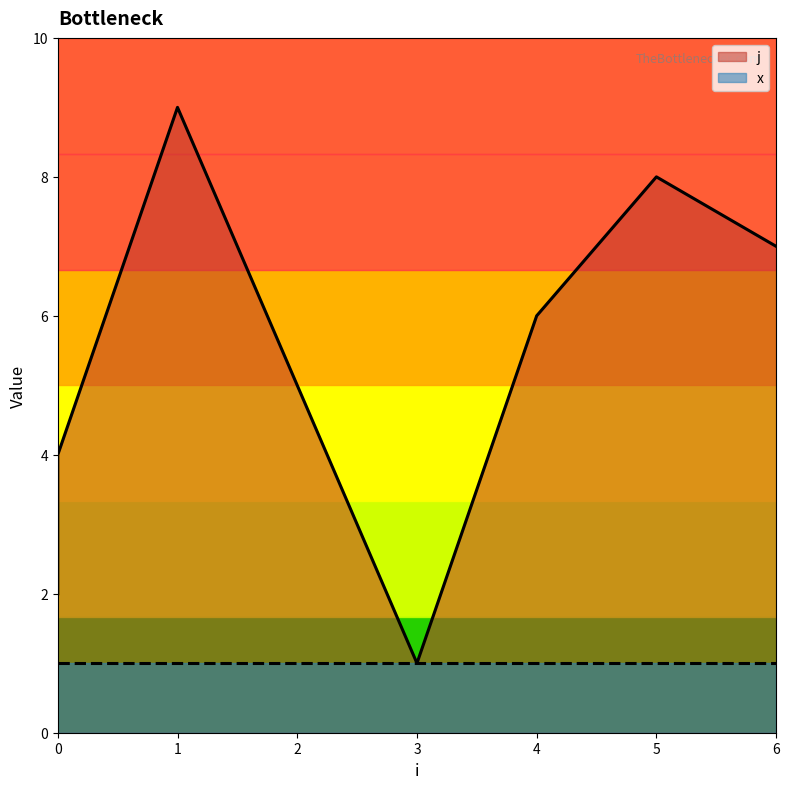

How many points are higher than both their immediate neighbors (excluding endpoints)?

2